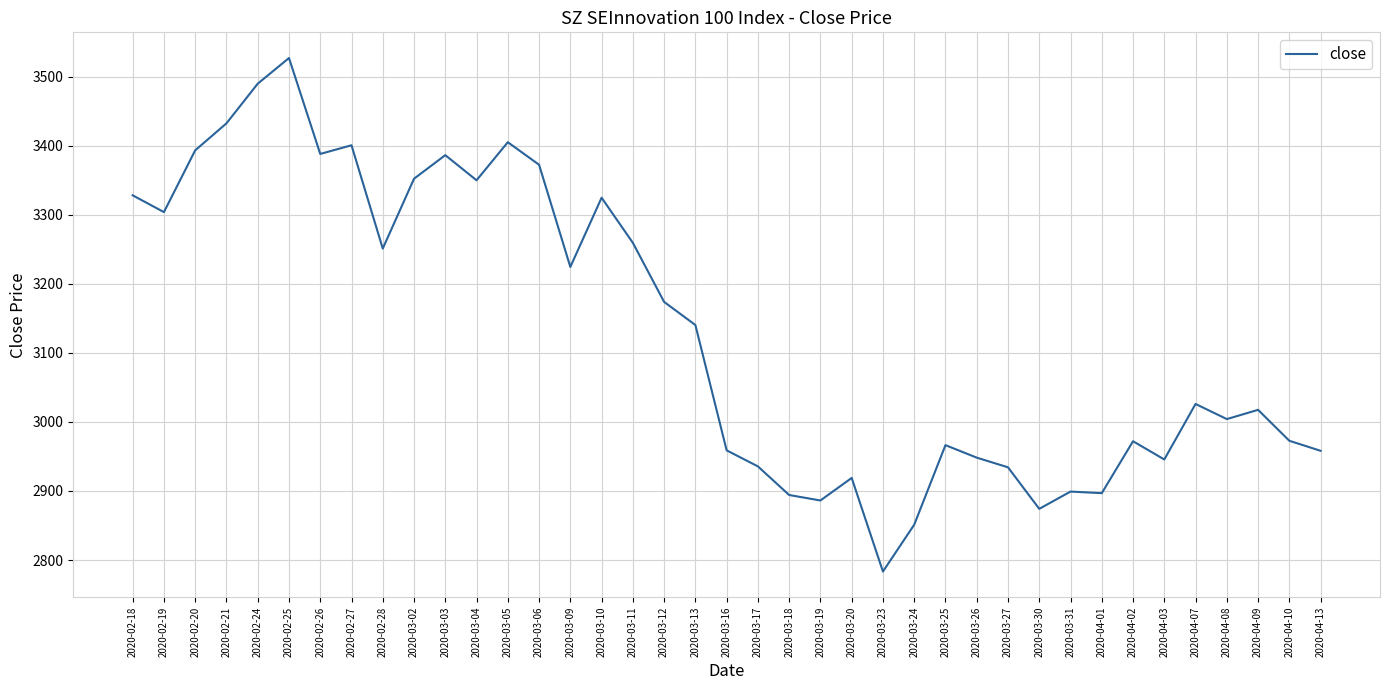

What is the difference between the values at 2020-02-18 and 2020-04-07?

302.2